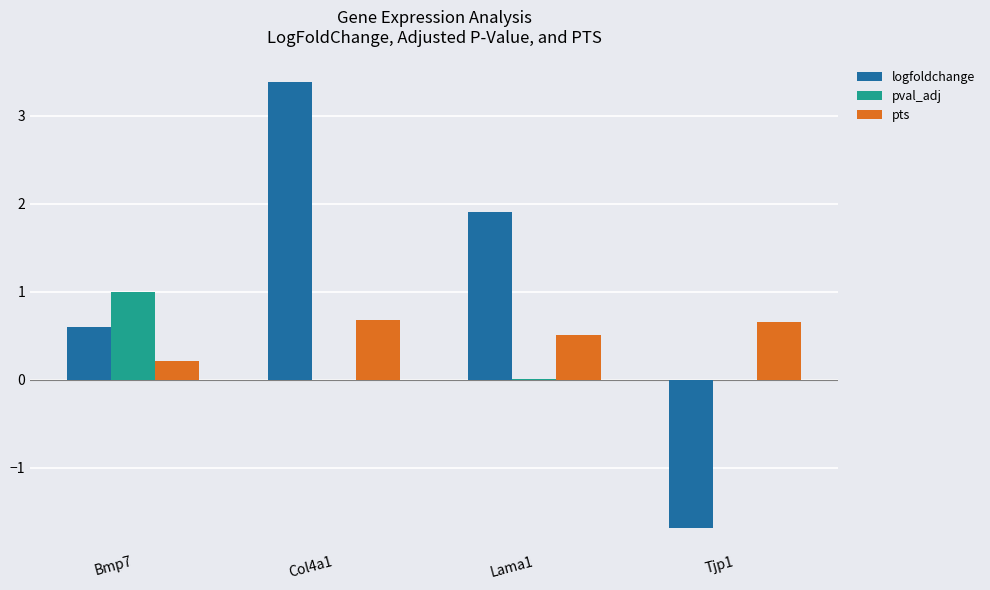

At which label does logfoldchange first exceed 1?

Col4a1